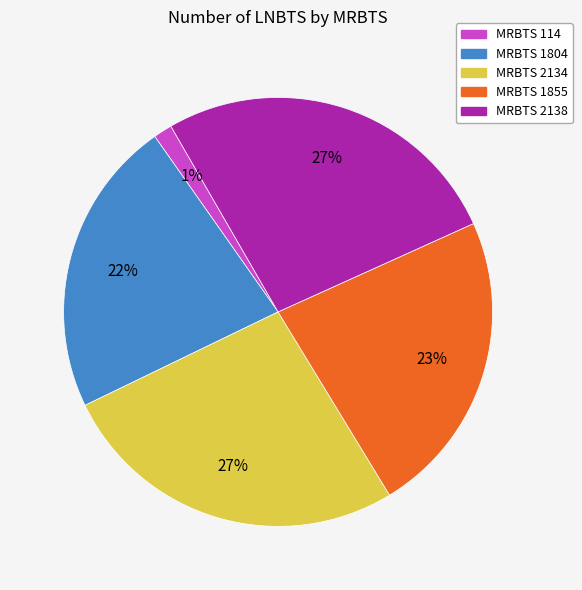

Which category has the smallest portion of the pie?

MRBTS 114